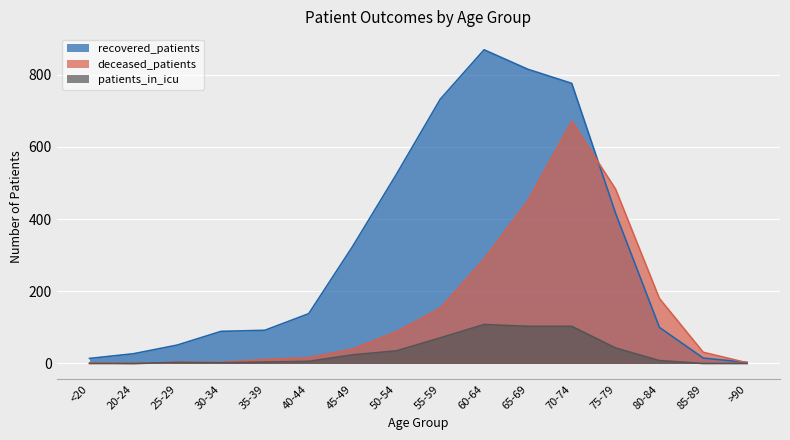

Is it true that patients_in_icu equals 35 at 50-54?

True